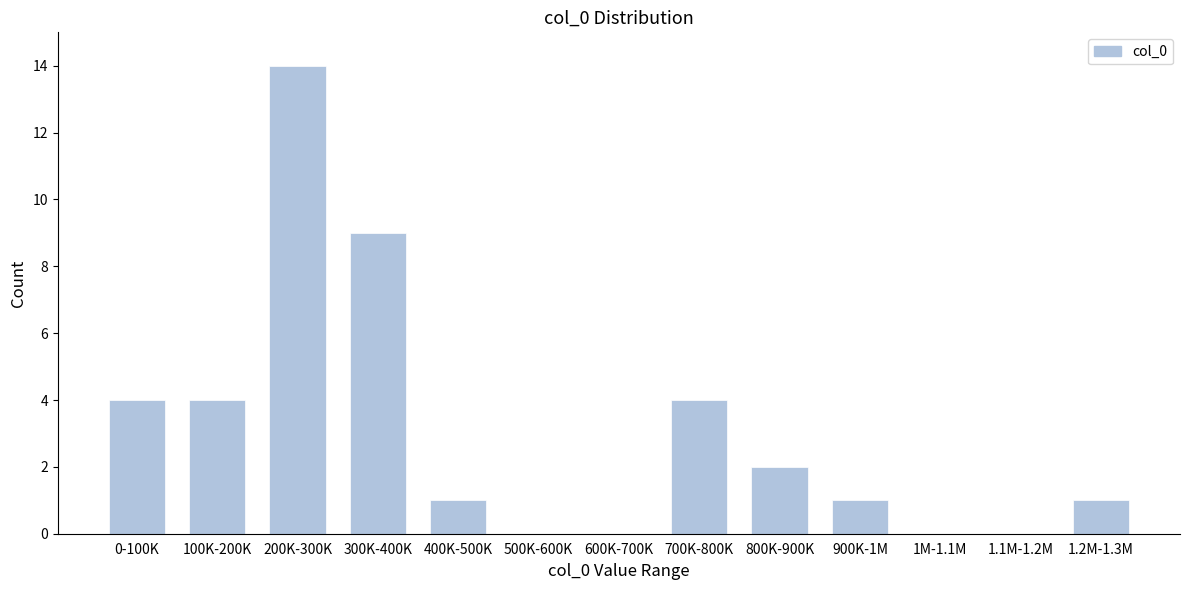

Reading left to right, list all the values displayed in this chart.

0-100K=4	100K-200K=4	200K-300K=14	300K-400K=9	400K-500K=1	500K-600K=0	600K-700K=0	700K-800K=4	800K-900K=2	900K-1M=1	1M-1.1M=0	1.1M-1.2M=0	1.2M-1.3M=1